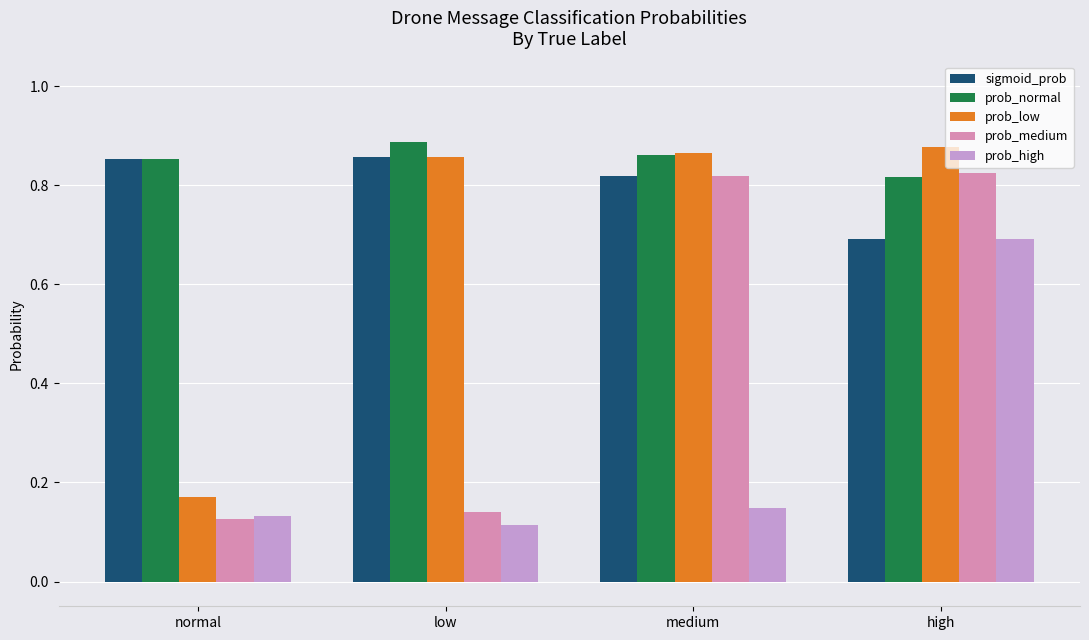

Which series has the largest total across all categories?

prob_normal